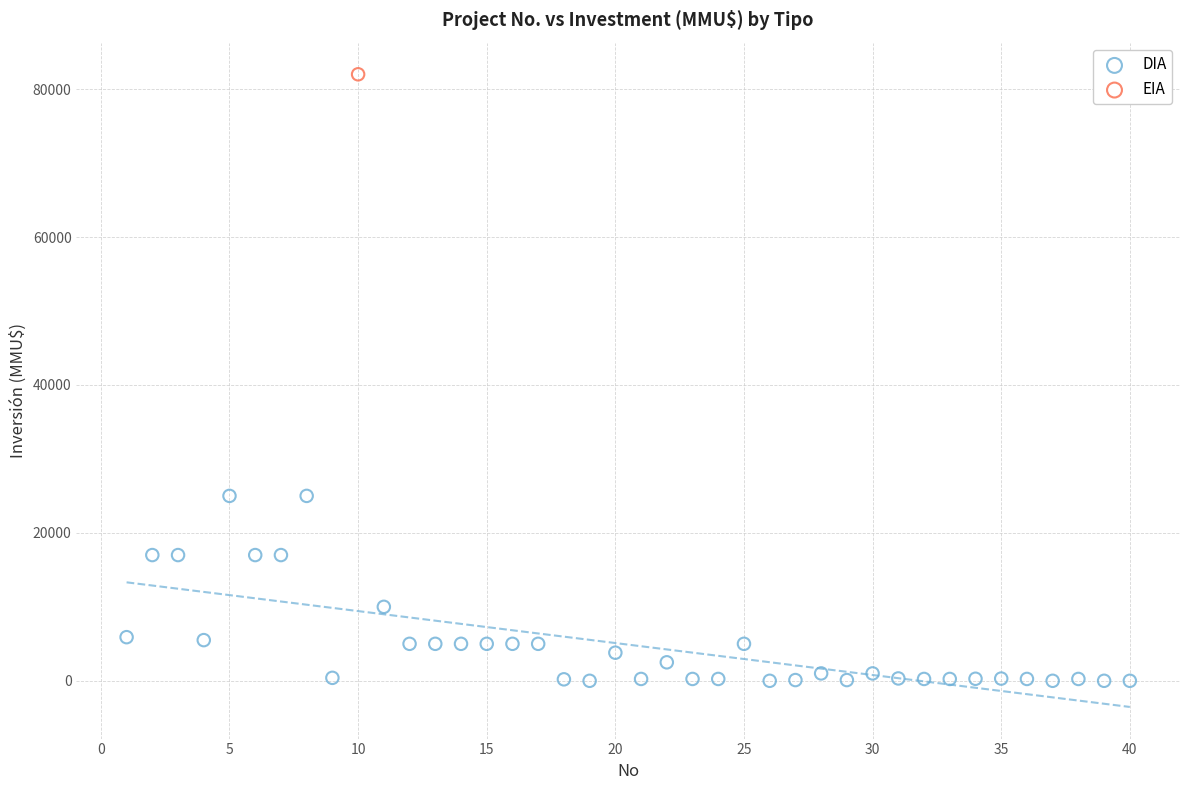

What are all the series names shown in the legend?

DIA, EIA